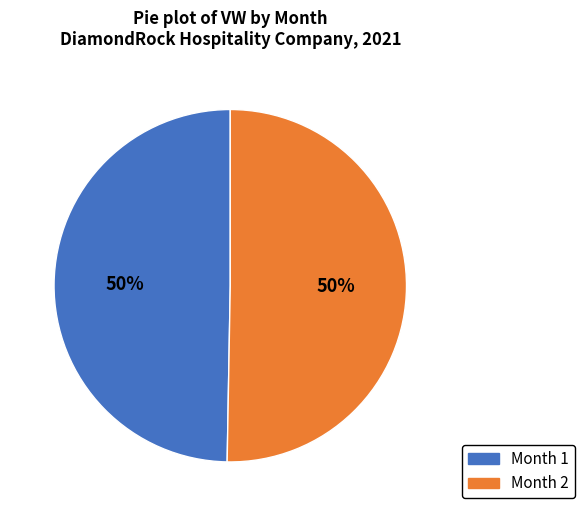

What is the ratio of the value at Month 2 to the value at Month 1?

1.0